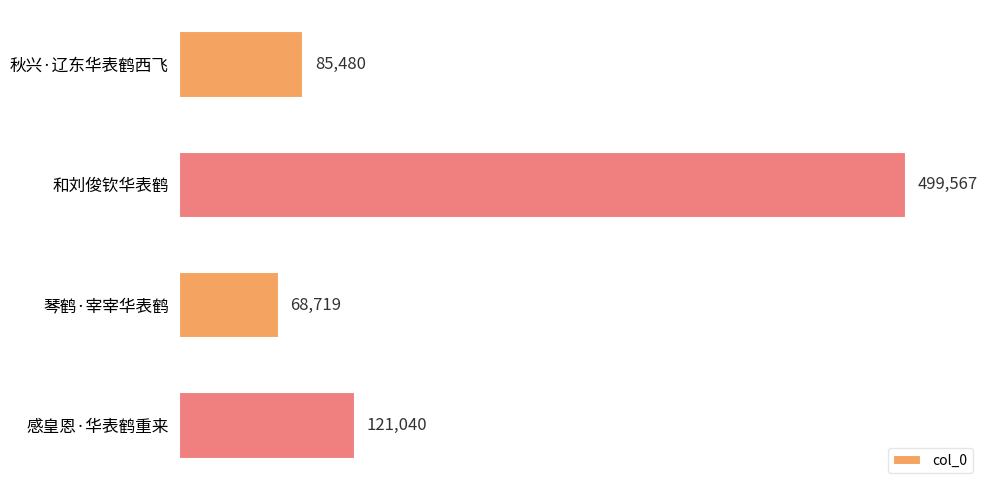

How many categories are shown in the chart?

4